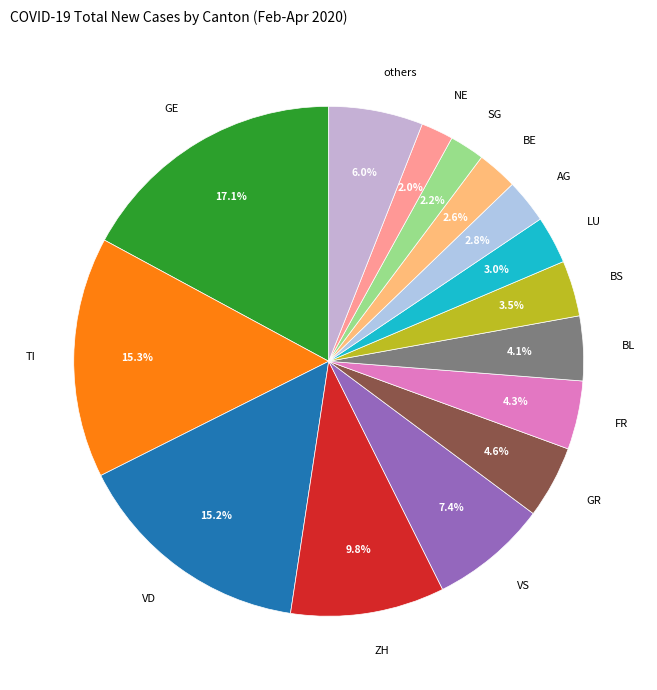

Which has a higher value, VD or ZH?

VD